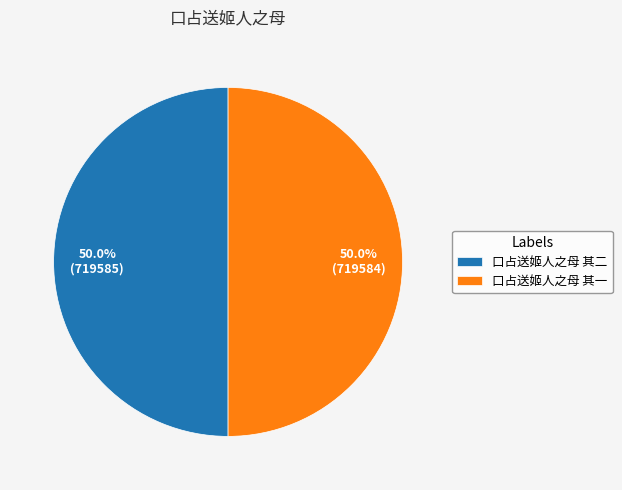

To the nearest percent, what percentage of the pie is 口占送姬人之母 其二?

50%